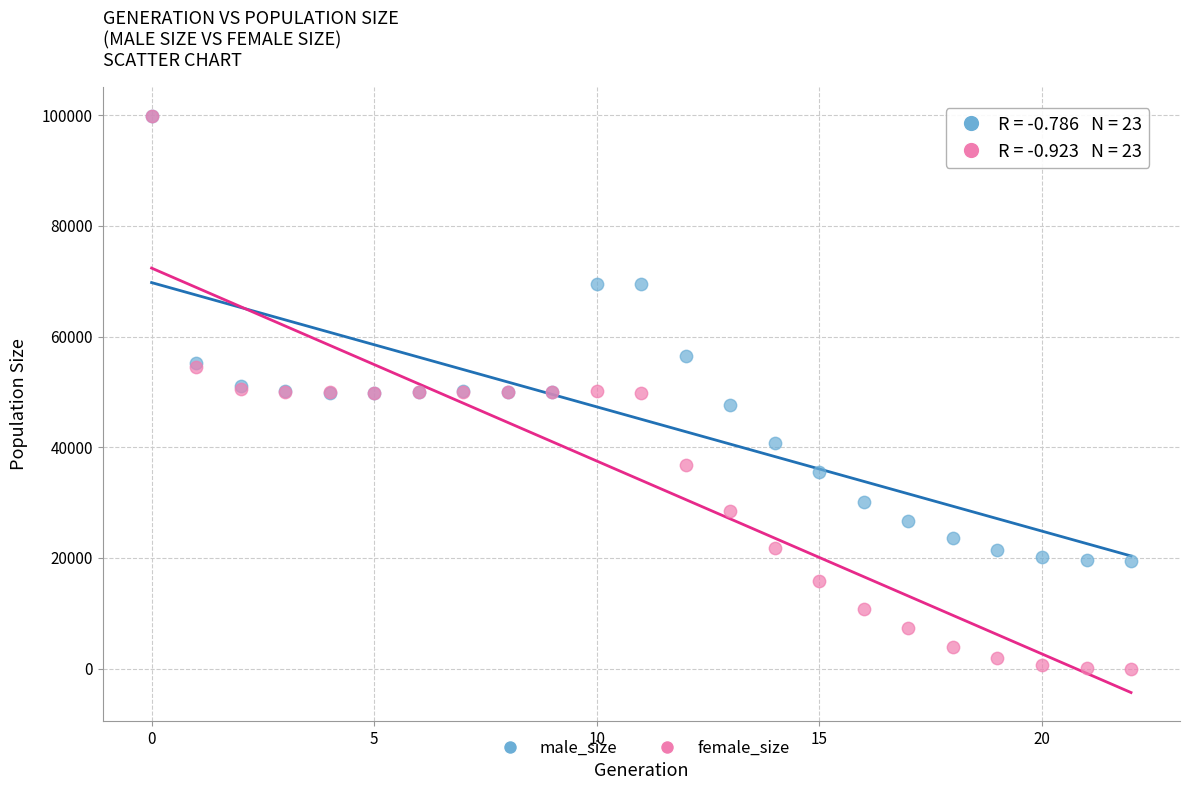

What are all the series names shown in the legend?

male_size, female_size